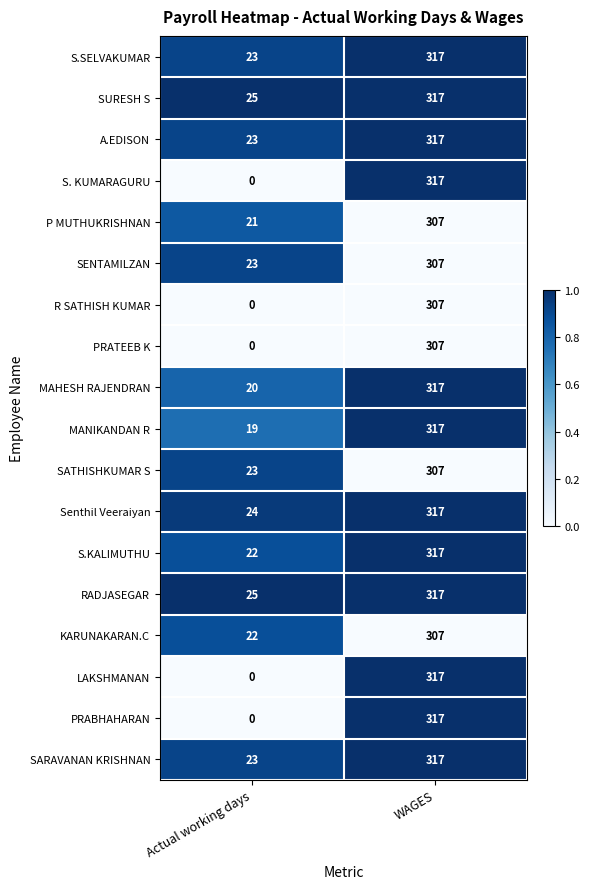

How many series are shown in this chart?

18